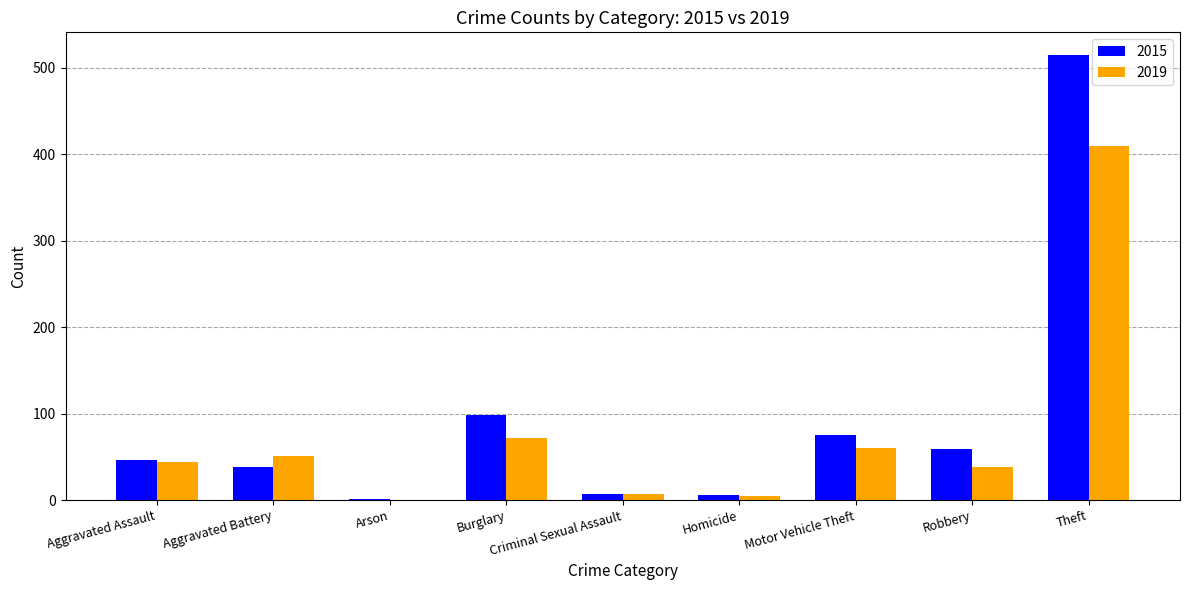

Which series changed the most between Aggravated Assault and Theft?

2015